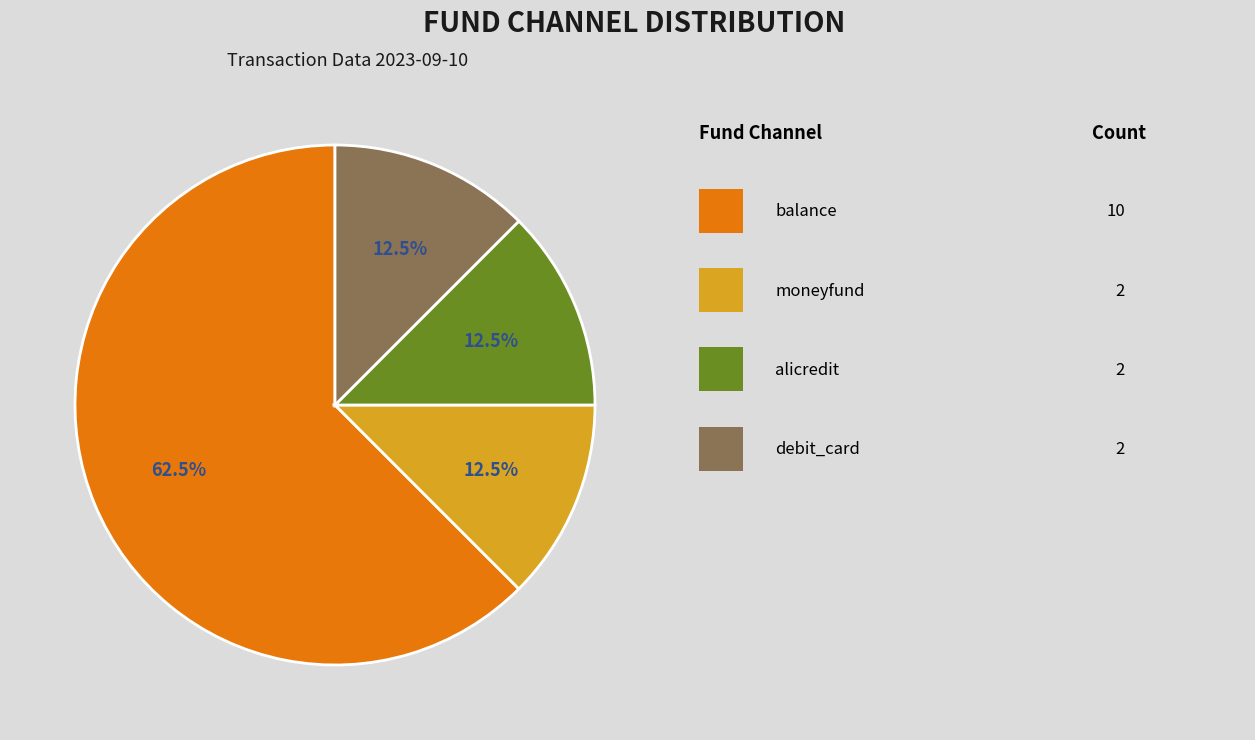

To the nearest percent, what is the average slice percentage?

25%